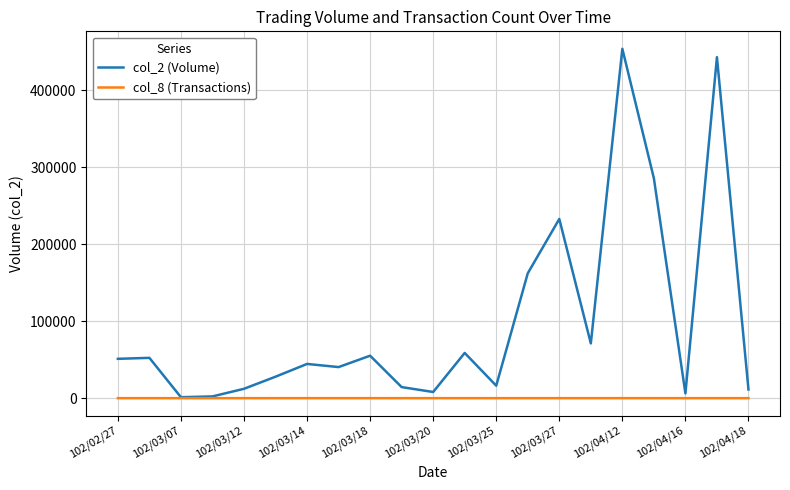

Which series has the largest total across all categories?

col_2 (Volume)